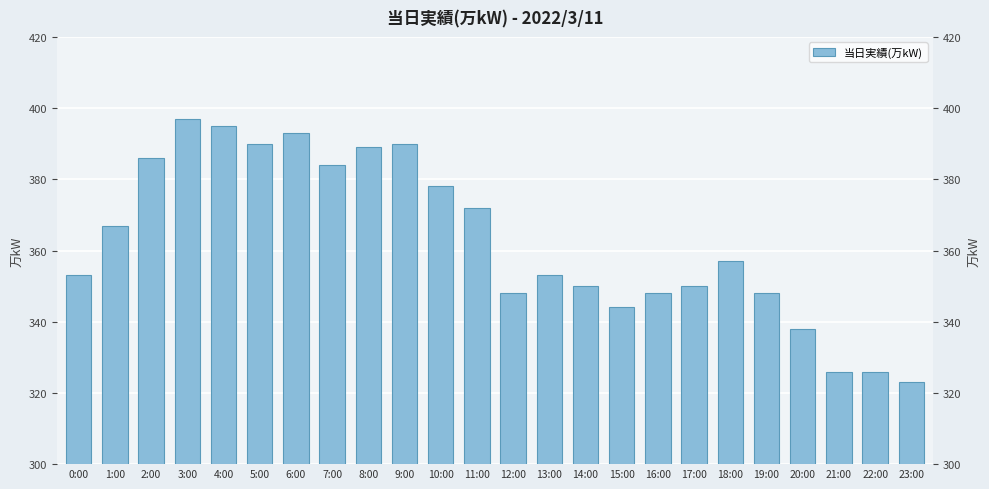

What is the maximum value shown in the chart?

397